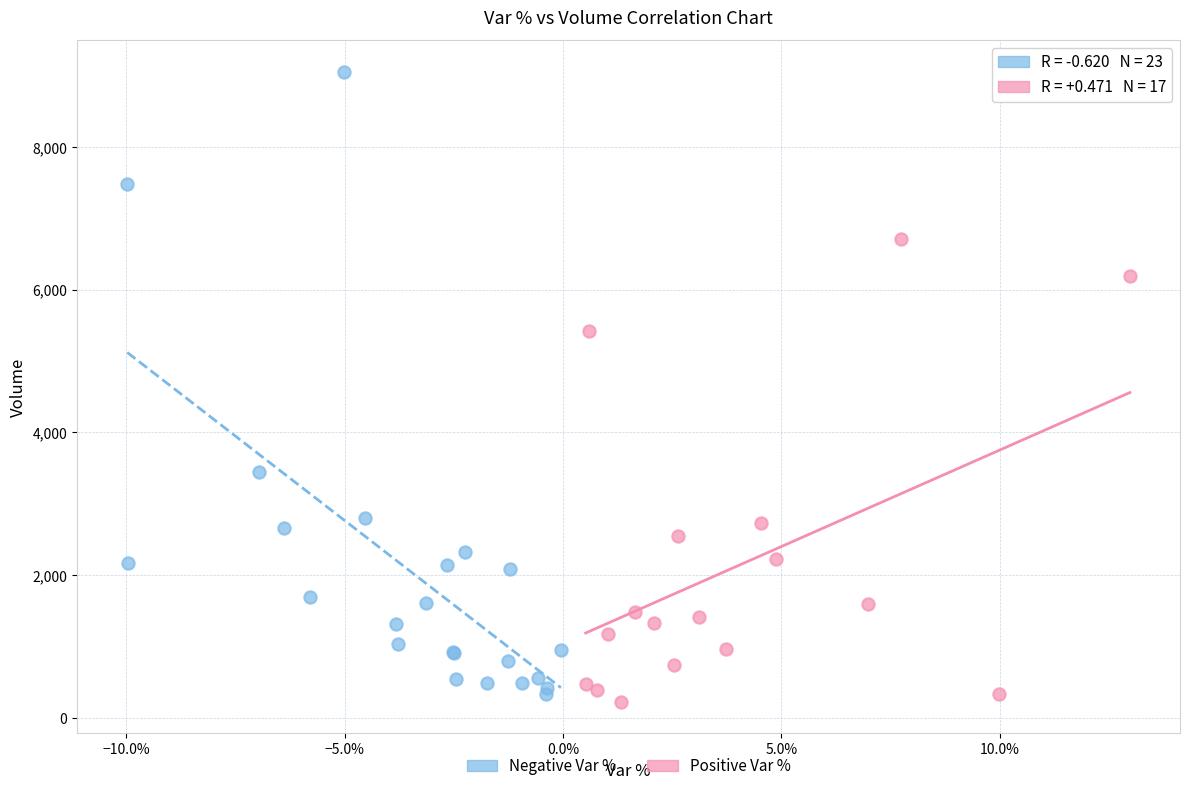

Which series has the largest Y range (max minus min)?

Negative Var %